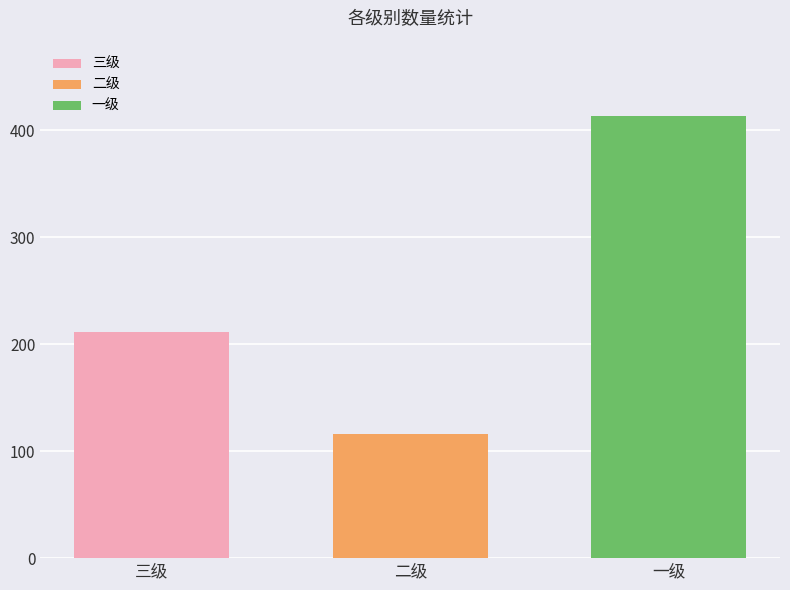

What is the minimum value shown in the chart?

116